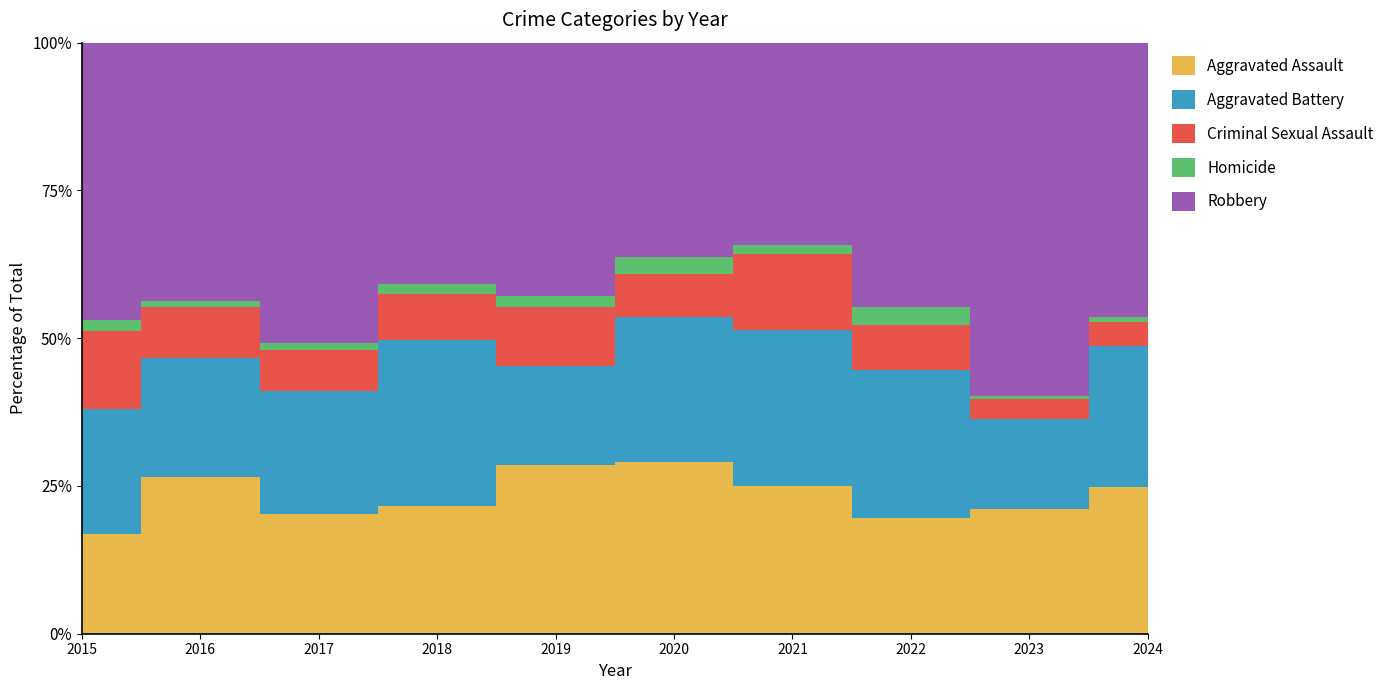

Reading left to right, extract all data points from this chart.

Aggravated Assault: 2015=28	2016=55	2017=52	2018=39	2019=48	2020=40	2021=35	2022=31	2023=44	2024=54
Aggravated Battery: 2015=35	2016=42	2017=53	2018=51	2019=28	2020=34	2021=37	2022=40	2023=32	2024=52
Criminal Sexual Assault: 2015=22	2016=18	2017=18	2018=14	2019=17	2020=10	2021=18	2022=12	2023=7	2024=9
Homicide: 2015=3	2016=2	2017=3	2018=3	2019=3	2020=4	2021=2	2022=5	2023=1	2024=2
Robbery: 2015=78	2016=91	2017=130	2018=74	2019=72	2020=50	2021=48	2022=71	2023=125	2024=101